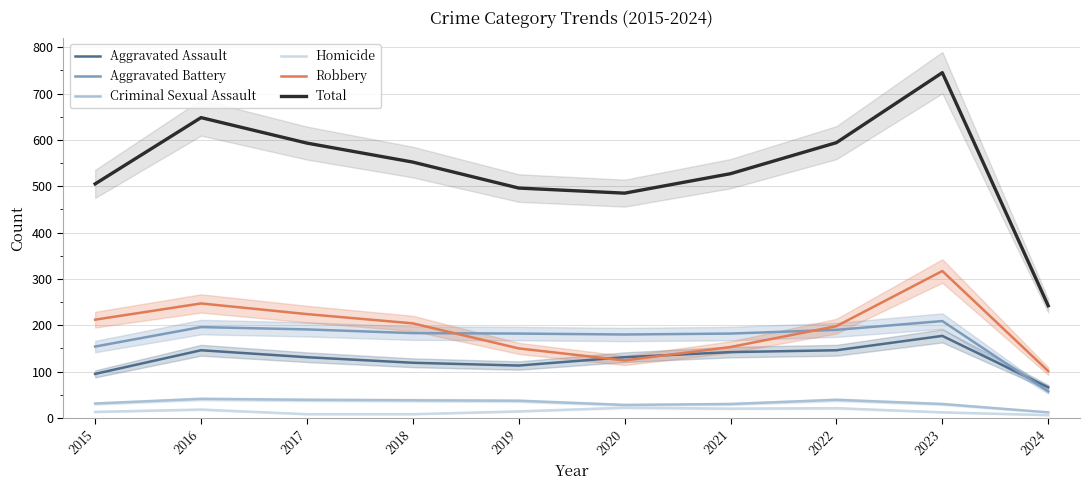

What is the difference between the second highest and minimum values in the Total series?

406